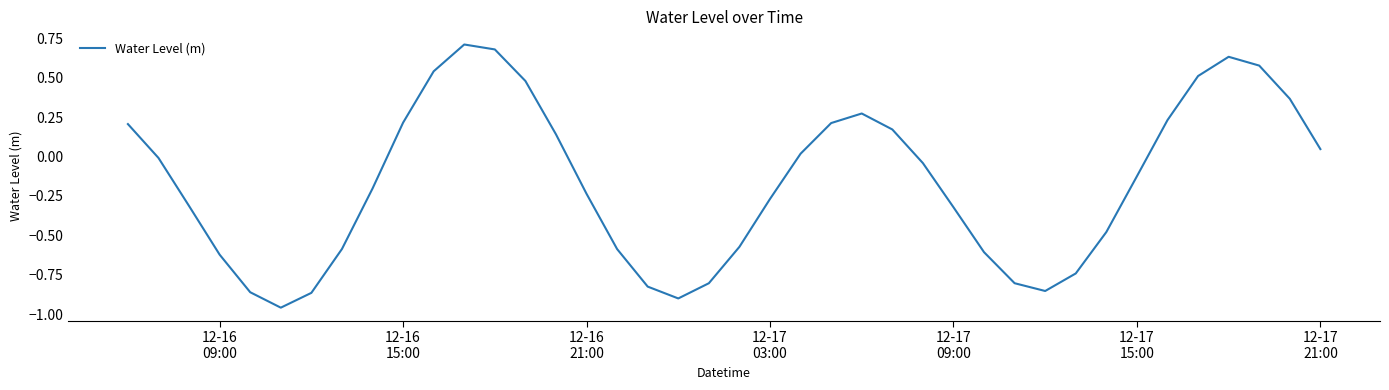

How many interior local peaks (higher than both neighbors) does the data have?

3